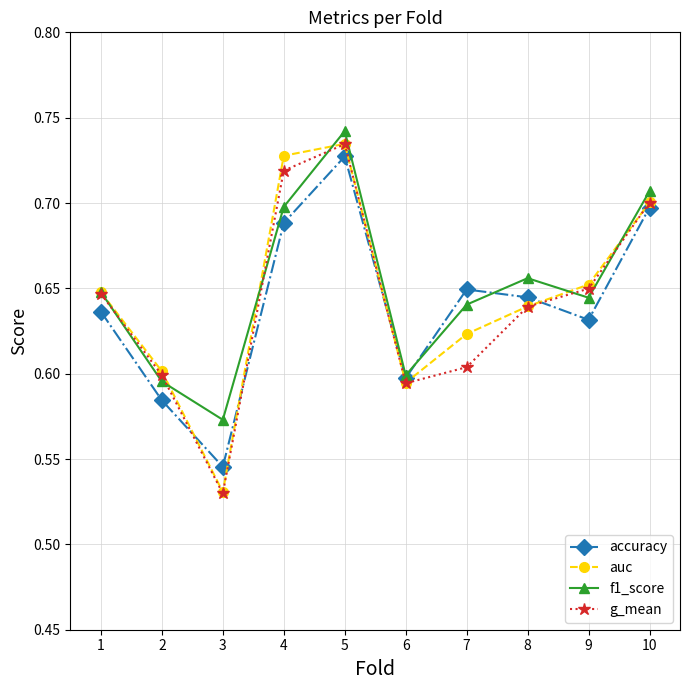

The f1_score series shows 1.3 at 5. True or false?

False